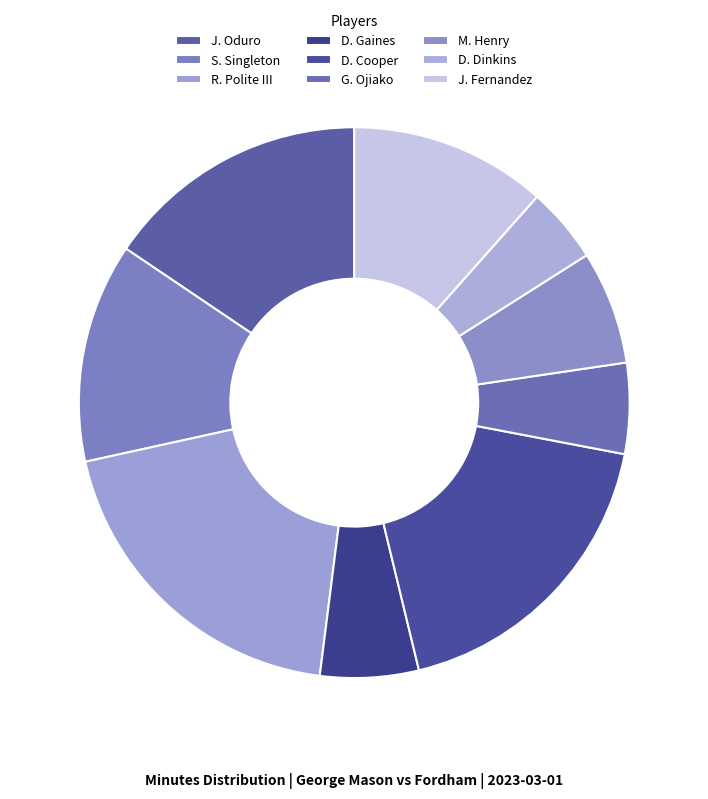

What is the smallest slice in the pie chart?

D. Dinkins